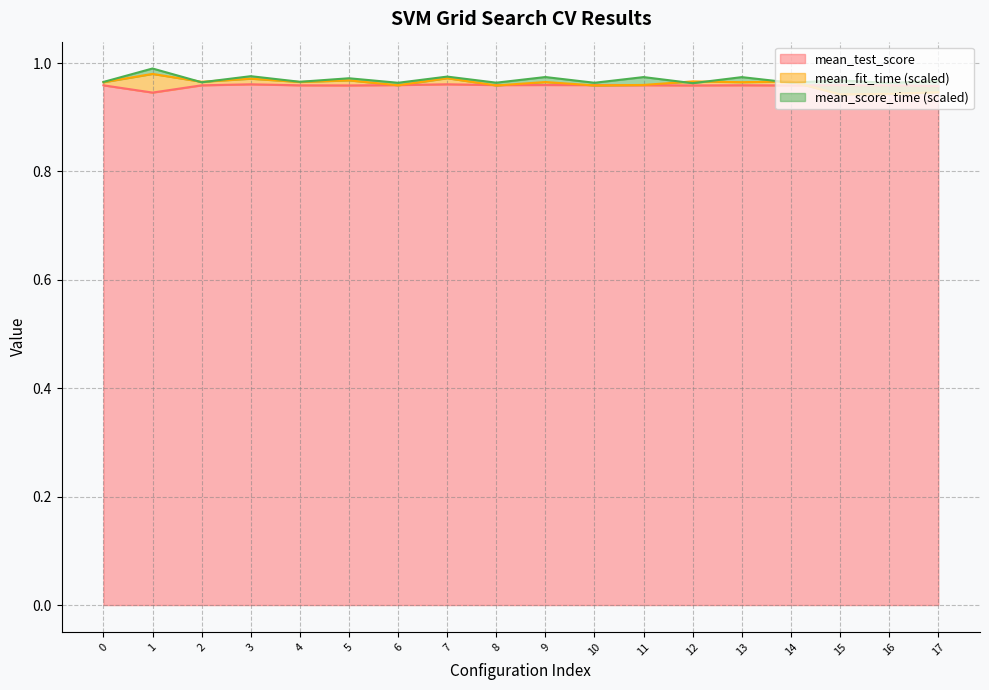

How many intersections are there between mean_fit_time and mean_score_time?

6